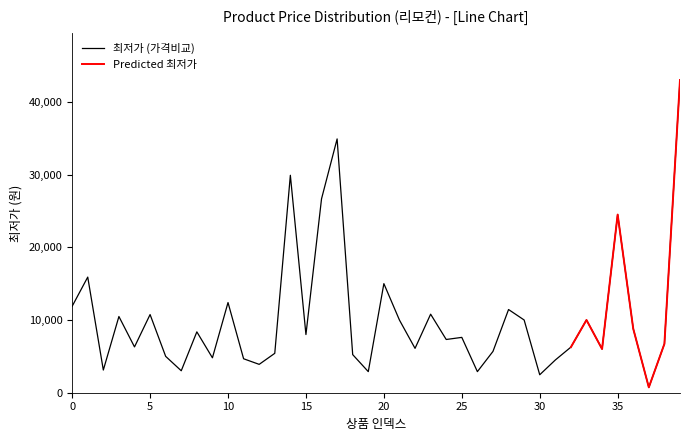

The value at 30 is 1665. True or false?

False